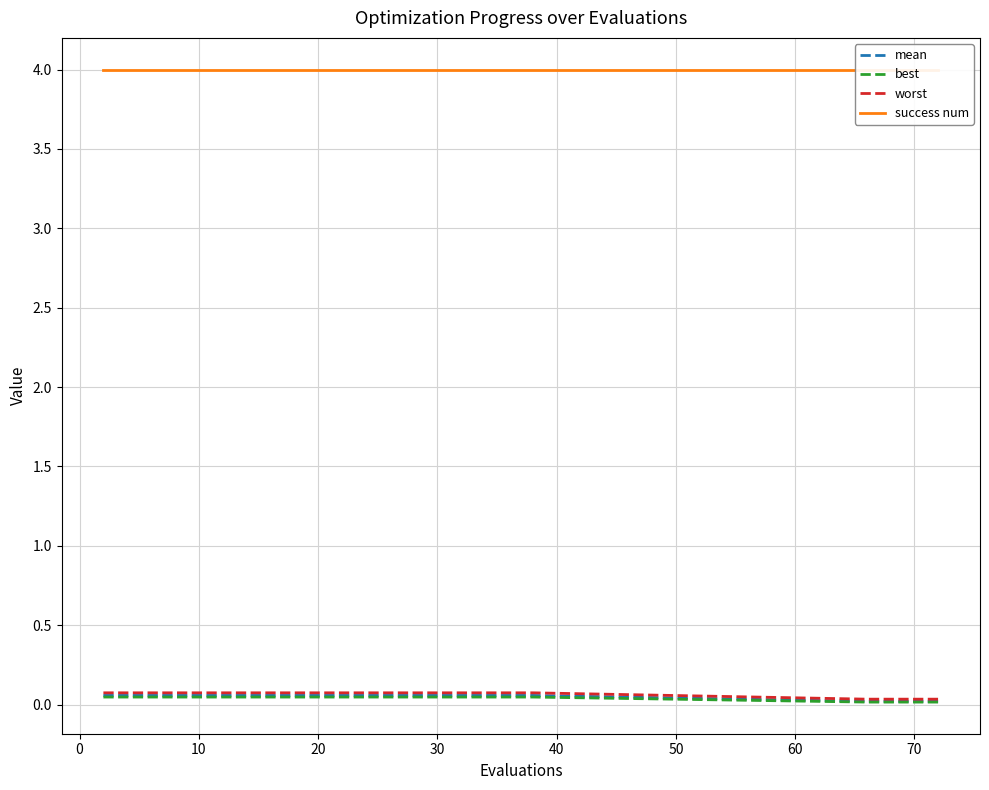

What is the total value across all series at 20?

4.2